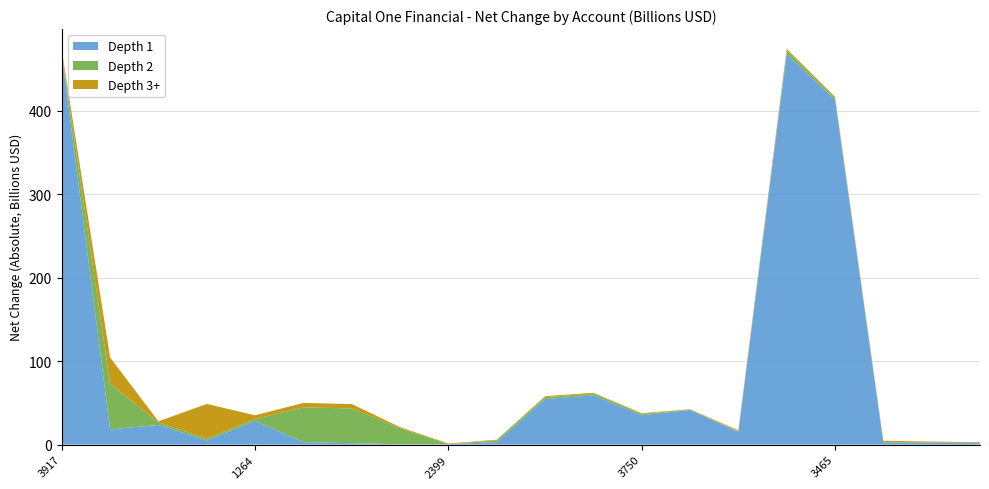

Reading left to right, what are all the values shown in this chart?

Depth 1: 3917=467800000000	173=18253000000	232=23538000000	597=5007000000	1264=28545000000	1854=3053000000	2257=1728000000	819=400000000	2399=500000000	1709=3053000000	3316=54559000000	3834=59028000000	3750=35163000000	645=41596000000	1711=15060000000	2089=467800000000	3465=413241000000	1077=2228000000	1912=2391000000	2193=1783000000
Depth 2: 3917=1358000000	173=54559000000	232=3053000000	597=2149000000	1264=2228000000	1854=41596000000	2257=41596000000	819=19419000000	2399=7000000	1709=2228000000	3316=2238000000	3834=2238000000	3750=1783000000	645=344000000	1711=1014000000	2089=4133000000	3465=1784000000	1077=920000000	1912=350000000	2193=410000000
Depth 3+: 3917=3141000000	173=31598000000	232=1358000000	597=41596000000	1264=4359000000	1854=5285000000	2257=5285000000	819=1115000000	2399=800000000	1709=600000000	3316=1200000000	3834=900000000	3750=700000000	645=500000000	1711=1100000000	2089=2200000000	3465=1800000000	1077=1500000000	1912=950000000	2193=780000000